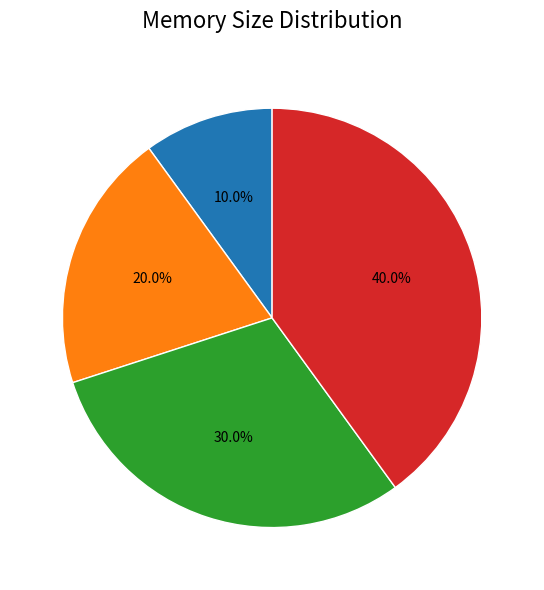

To the nearest percent, what is the average slice percentage?

25%